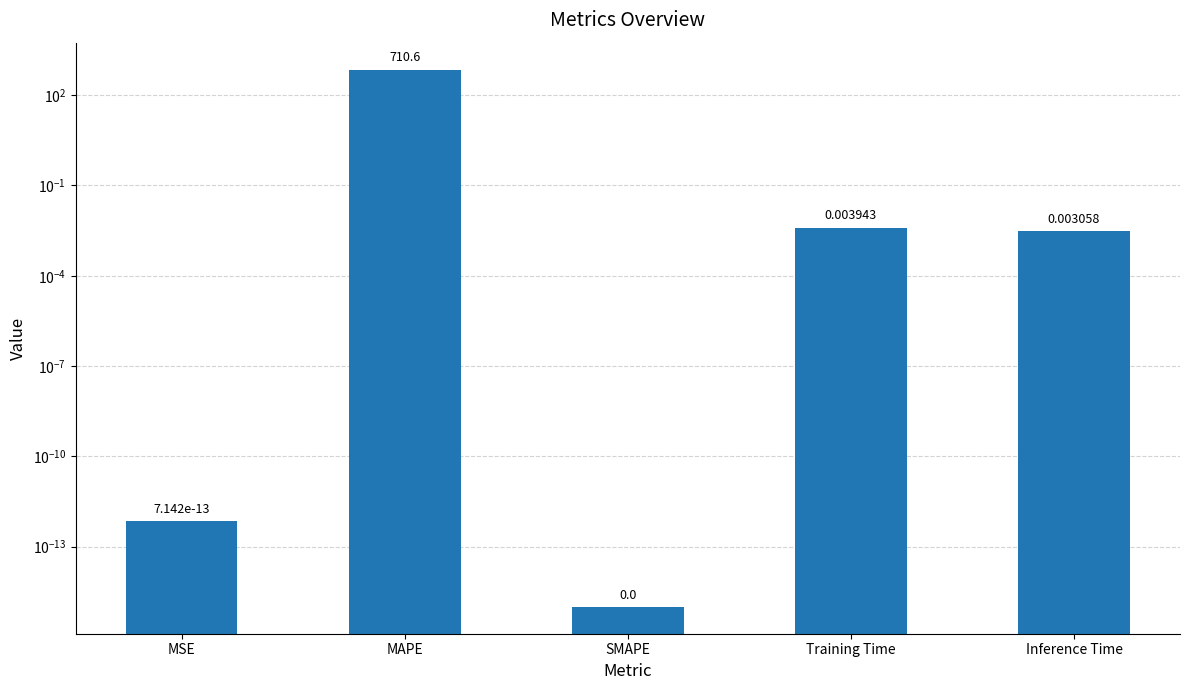

Reading right to left, list all the values displayed in this chart.

0.0	0.0	0.0	710.6	0.0